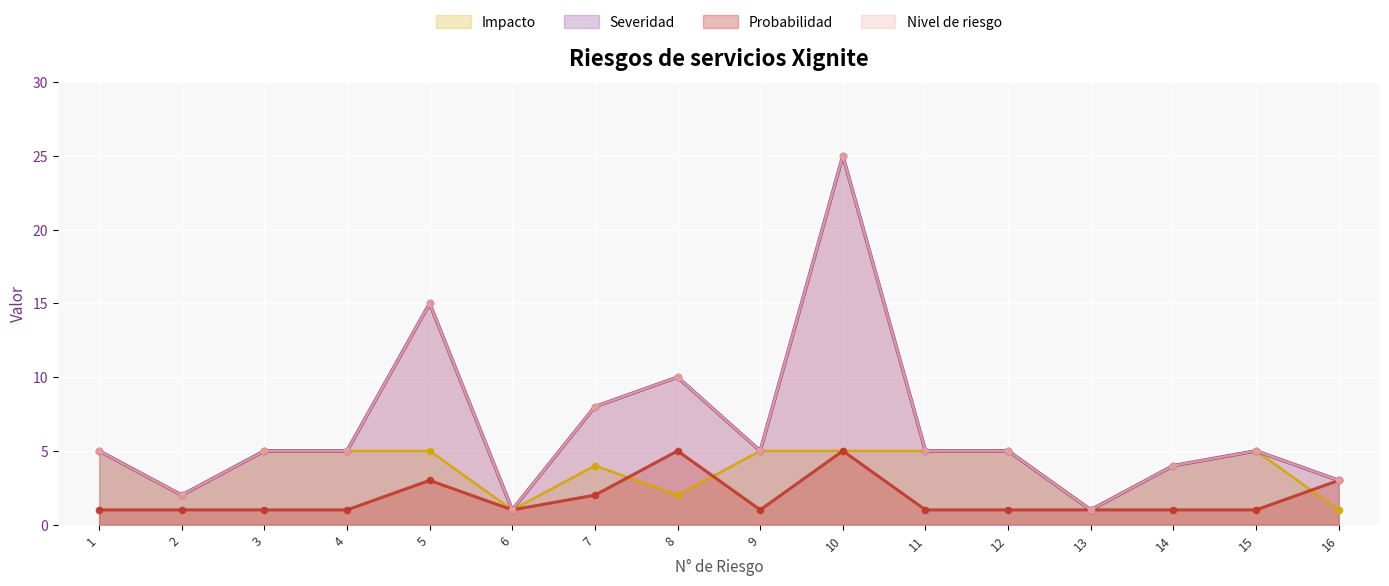

How many interior local valleys does the Probabilidad series have?

2